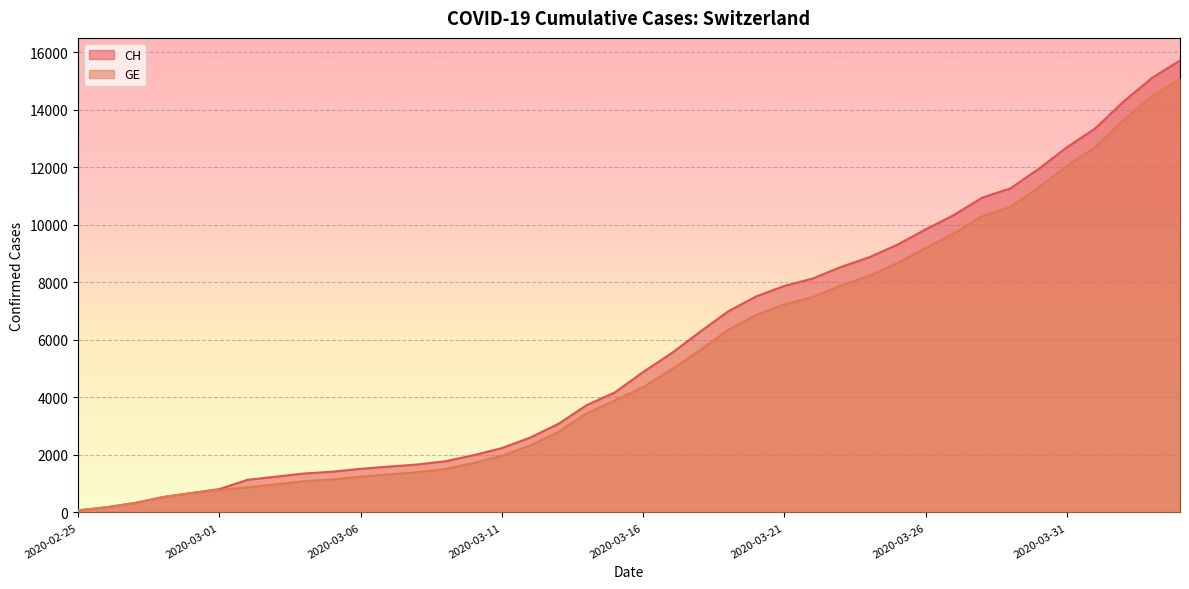

Which series changed the most between 2020-03-20 and 2020-03-25?

CH